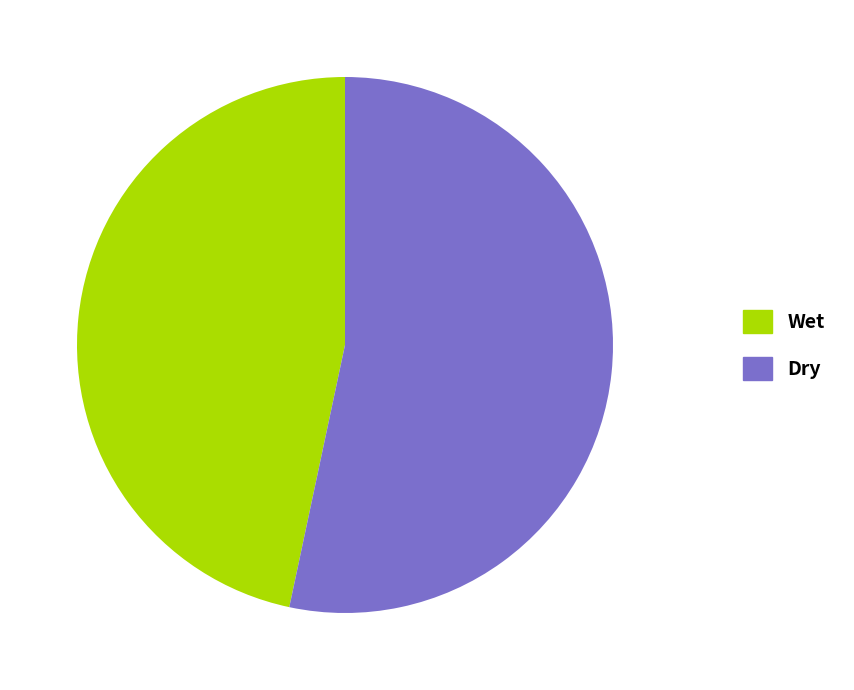

Between Dry and Wet, which is larger?

Dry